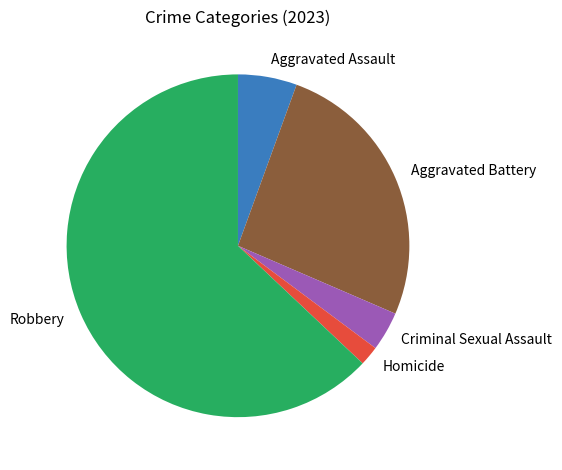

The Aggravated Battery slice represents 32% of the pie. True or false?

False